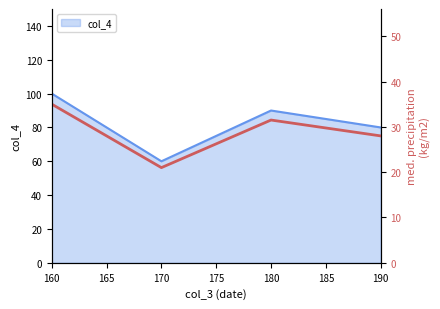

What is the value of the 2nd point from the left?

21.0